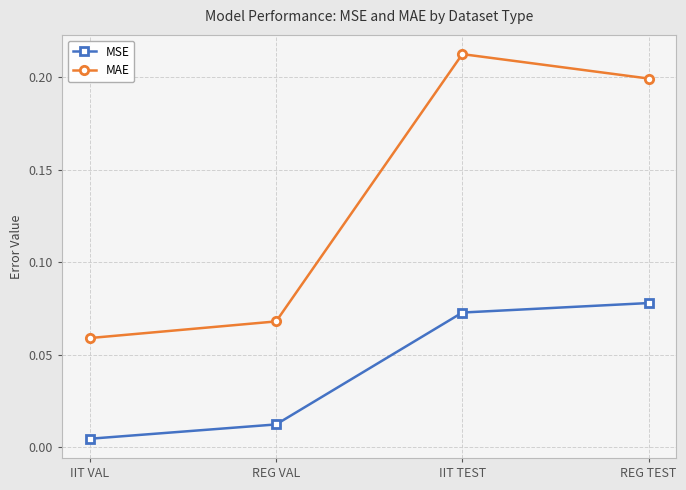

What position from the left is REG TEST?

4